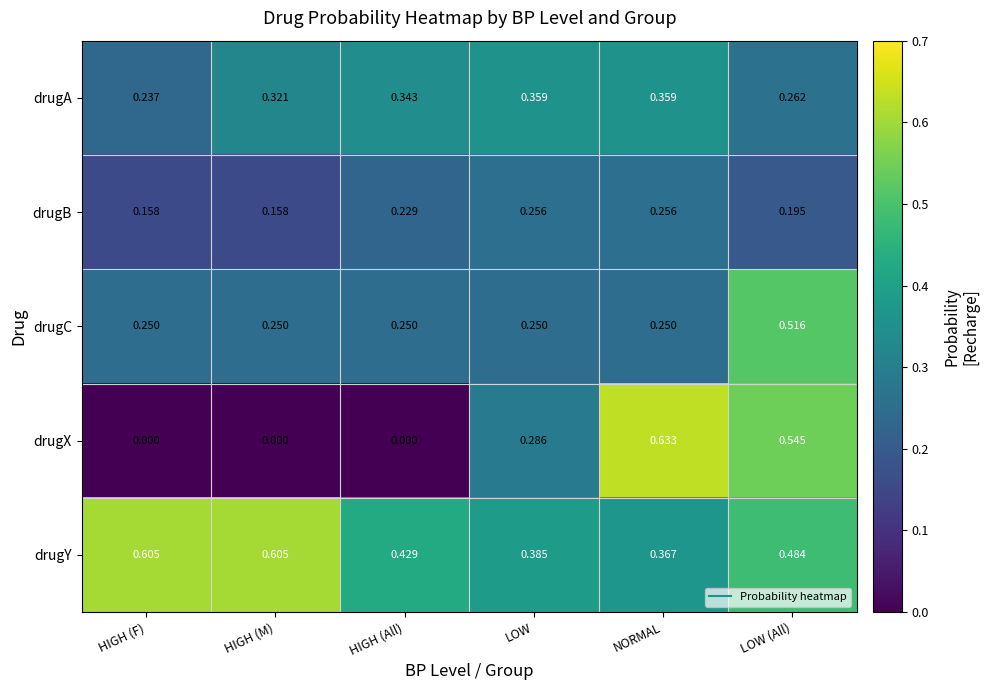

Which label corresponds to the largest value in the chart?

NORMAL